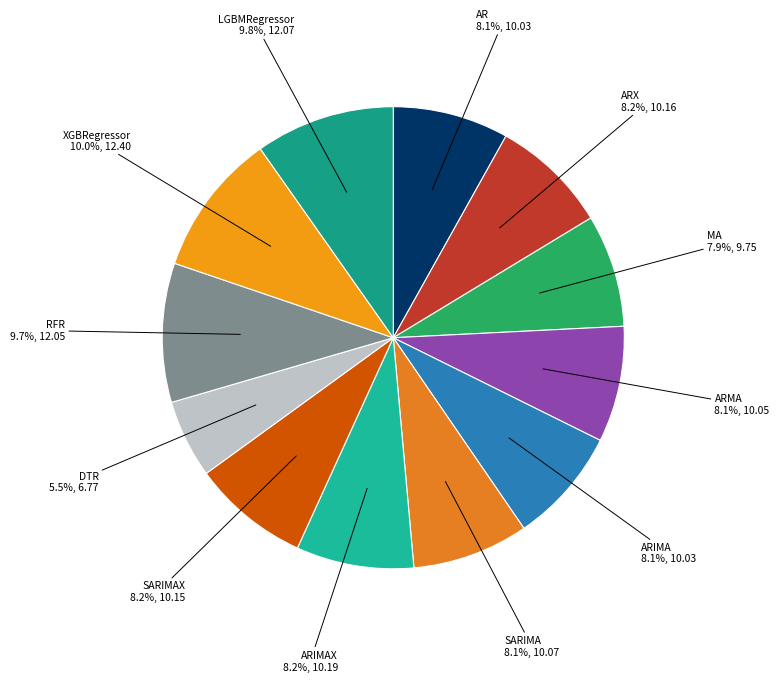

What is the smallest slice in the pie chart?

DTR